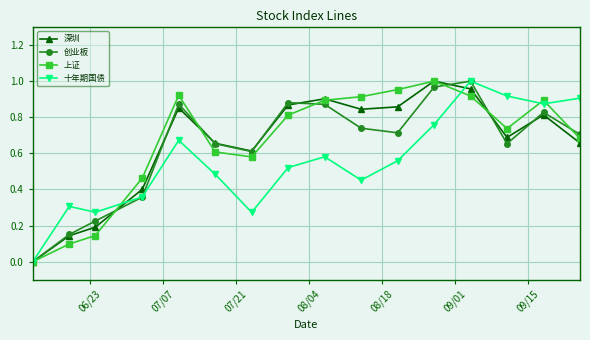

In 创业板, how many points are higher than both neighbors (excluding endpoints)?

4